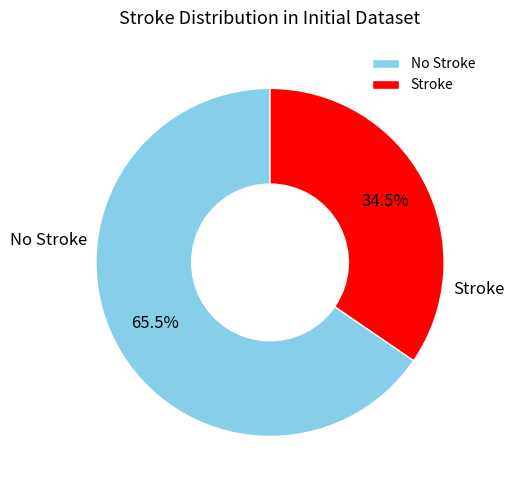

What percentage do Stroke and No Stroke together represent?

100.0%